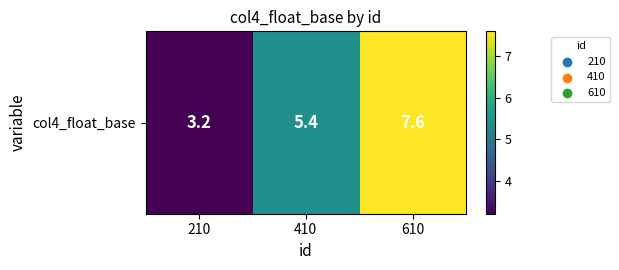

Reading left to right, transcribe all the data shown in this chart.

3.2	5.4	7.6